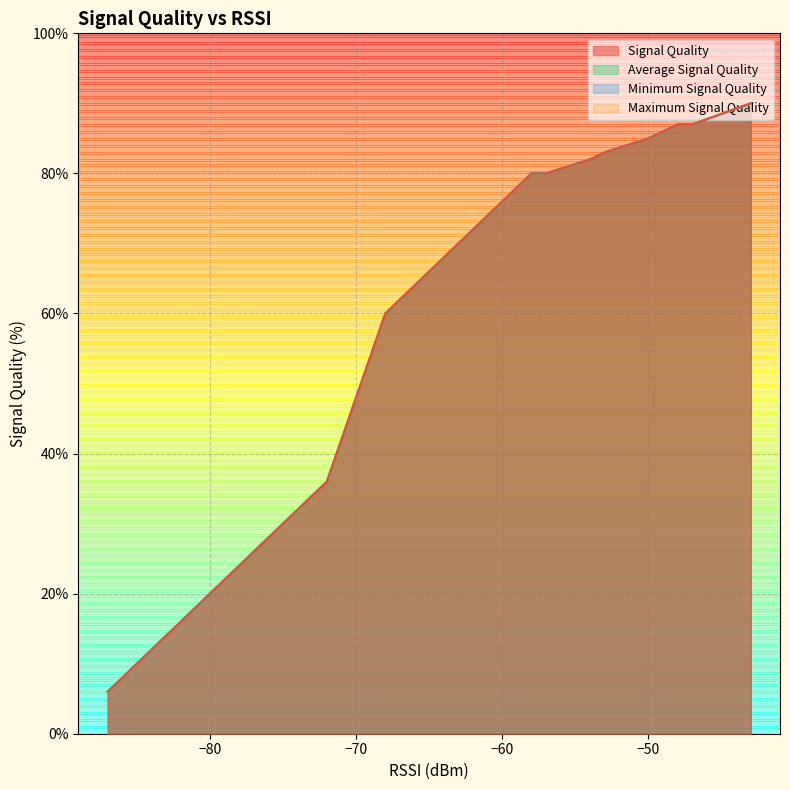

How many lines are shown in the chart?

4